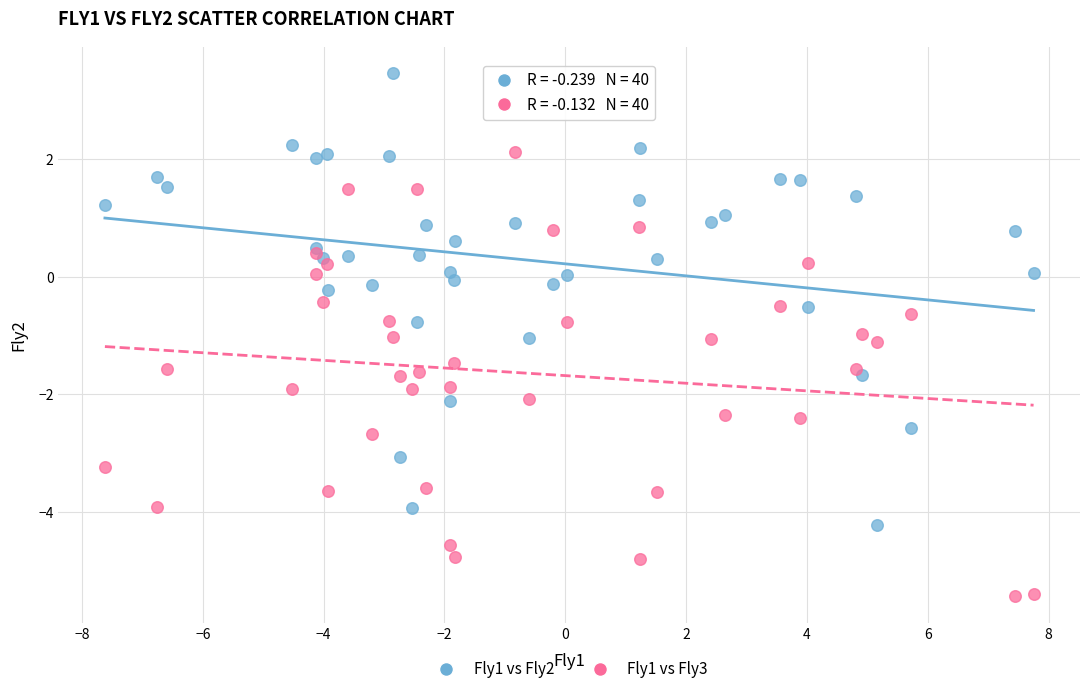

What is the X range (max minus min) for the scatter plot?

15.4